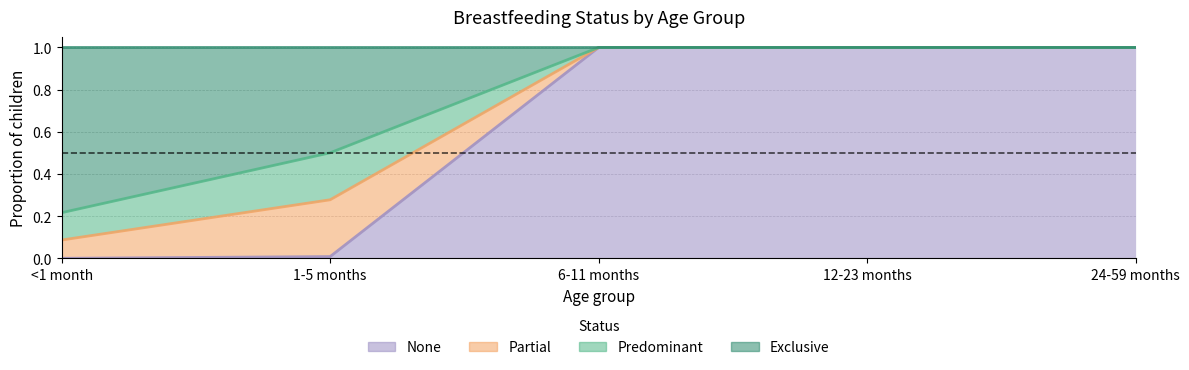

Rank the series by their average value, from highest to lowest.

Exclusive, Predominant, Partial, None